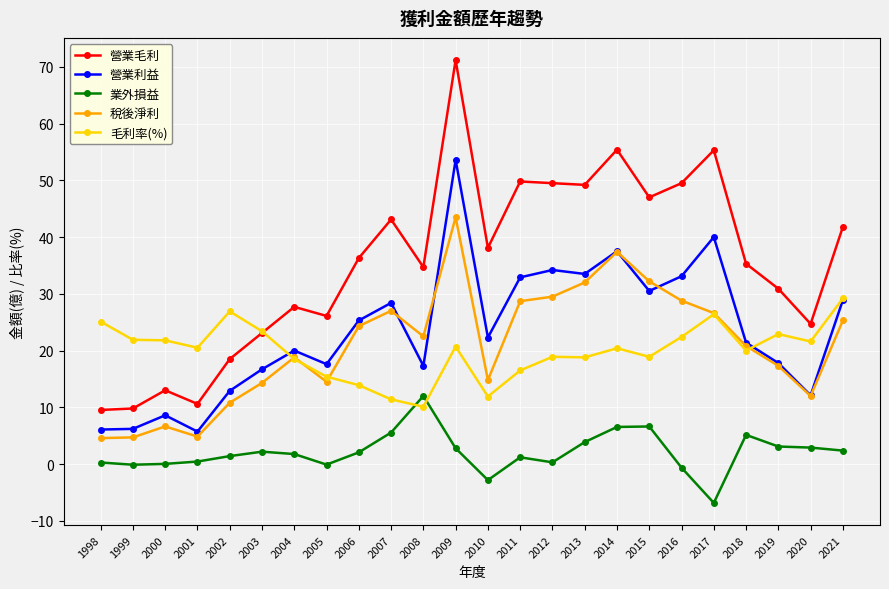

Is it true that 毛利率(%) equals 18.9 at 2012?

True